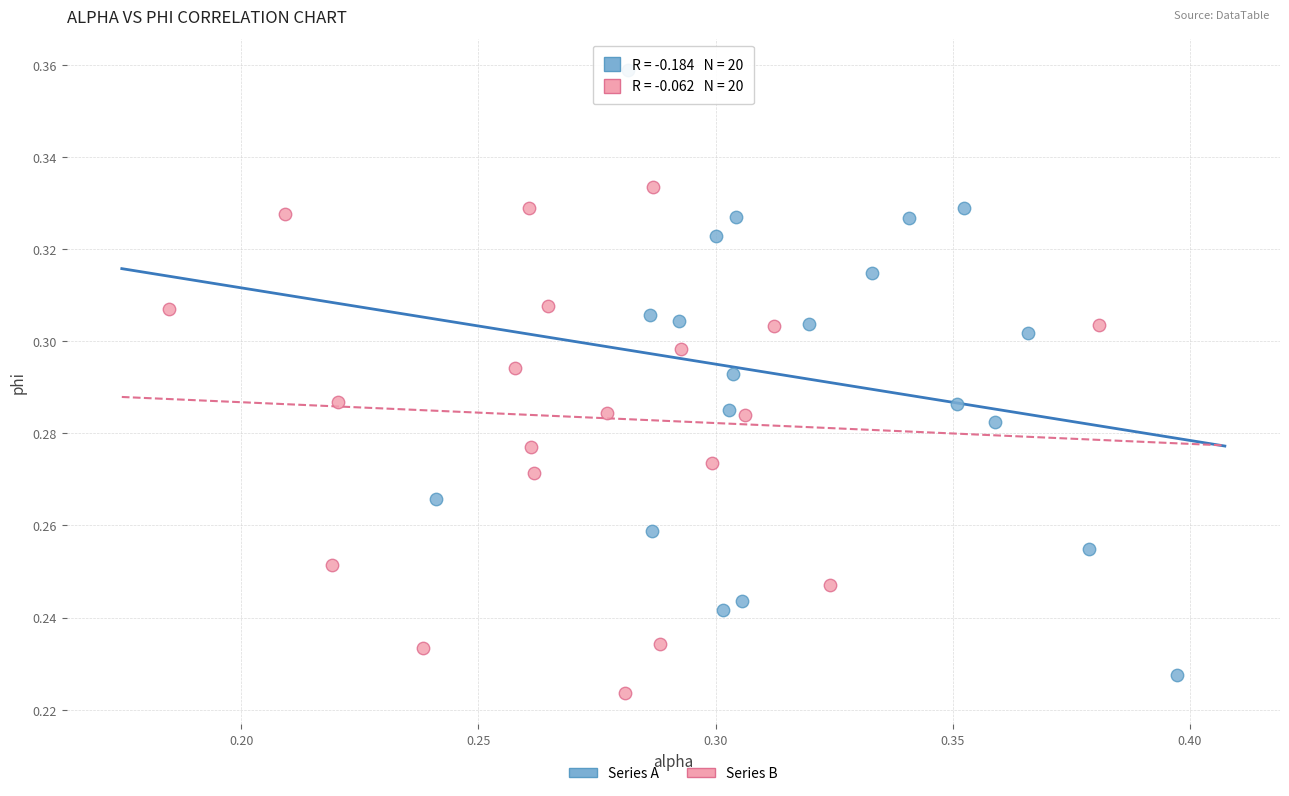

Which series has the largest Y range (max minus min)?

Series A